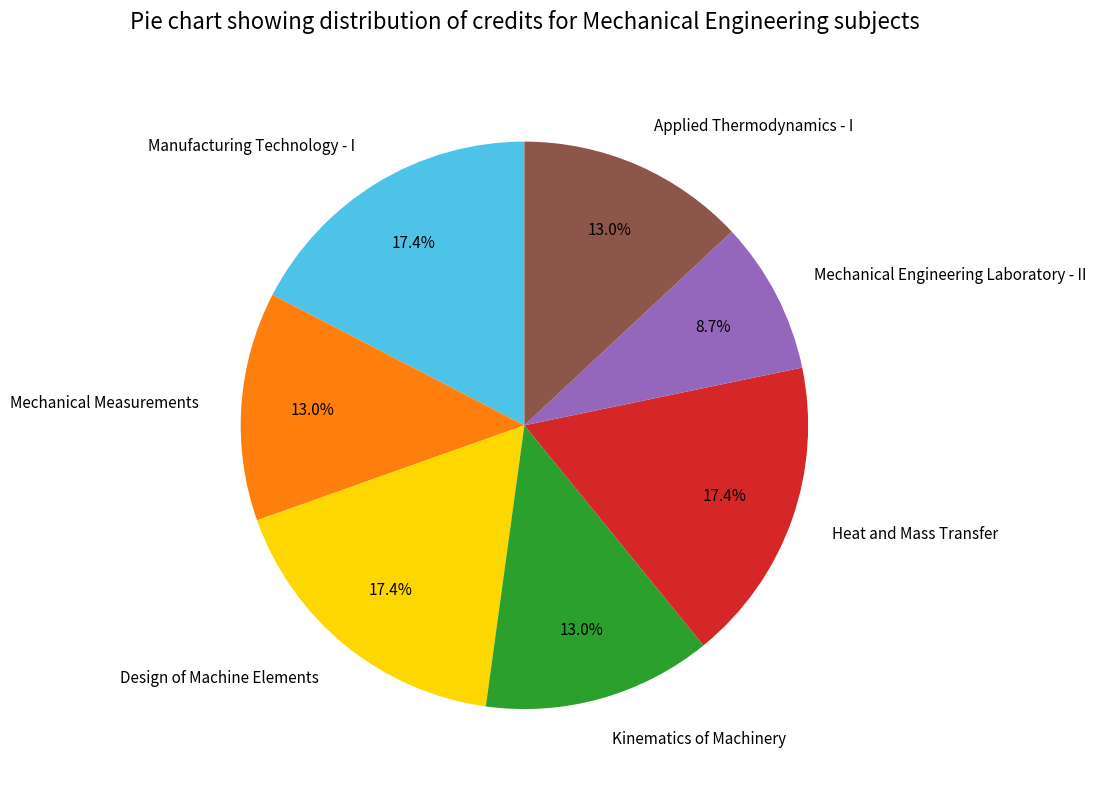

Which has a higher value, Mechanical Engineering Laboratory - II or Mechanical Measurements?

Mechanical Measurements